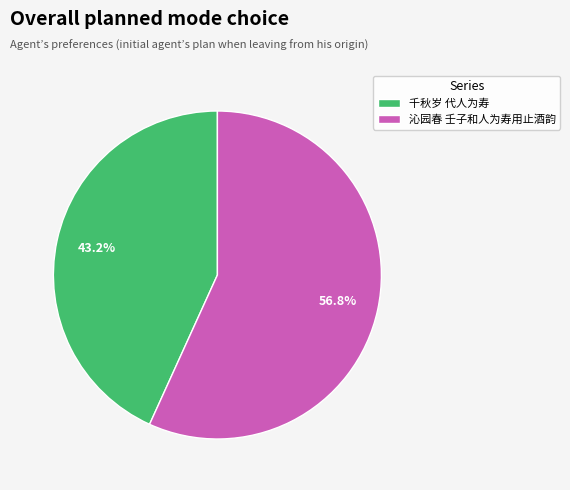

What percentage is the 沁园春 壬子和人为寿用止酒韵 slice, to the nearest percent?

57%